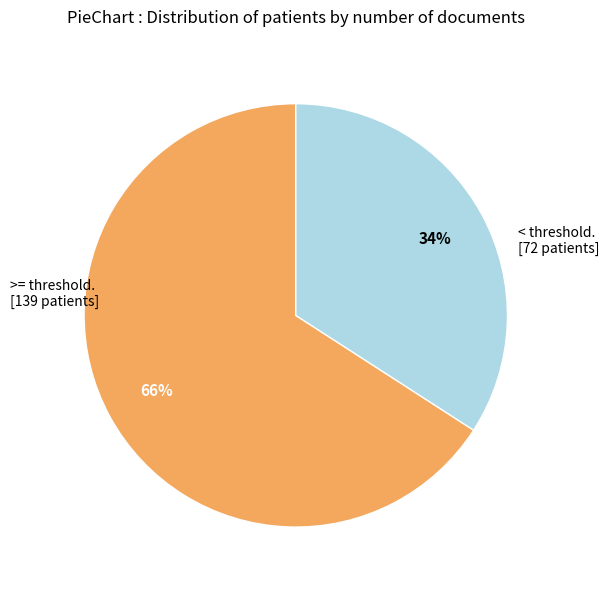

To the nearest percent, what is the difference between the largest and smallest slice percentages?

32%